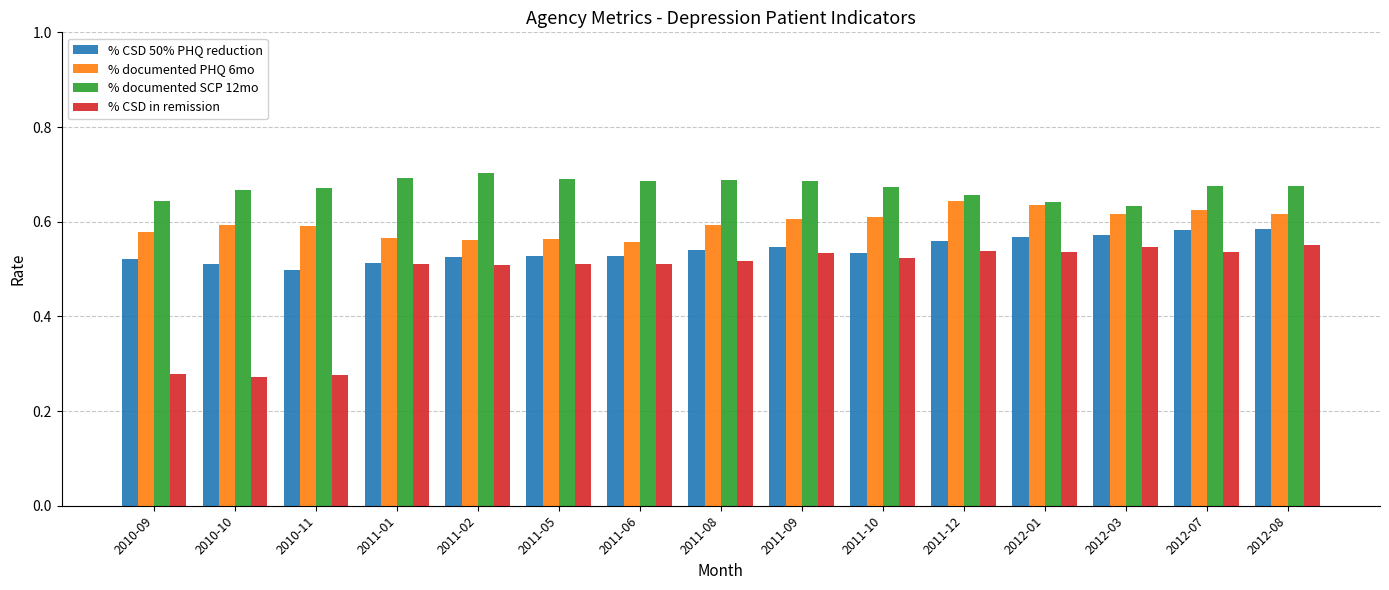

What is the label of the 1st bar from the left?

2010-09